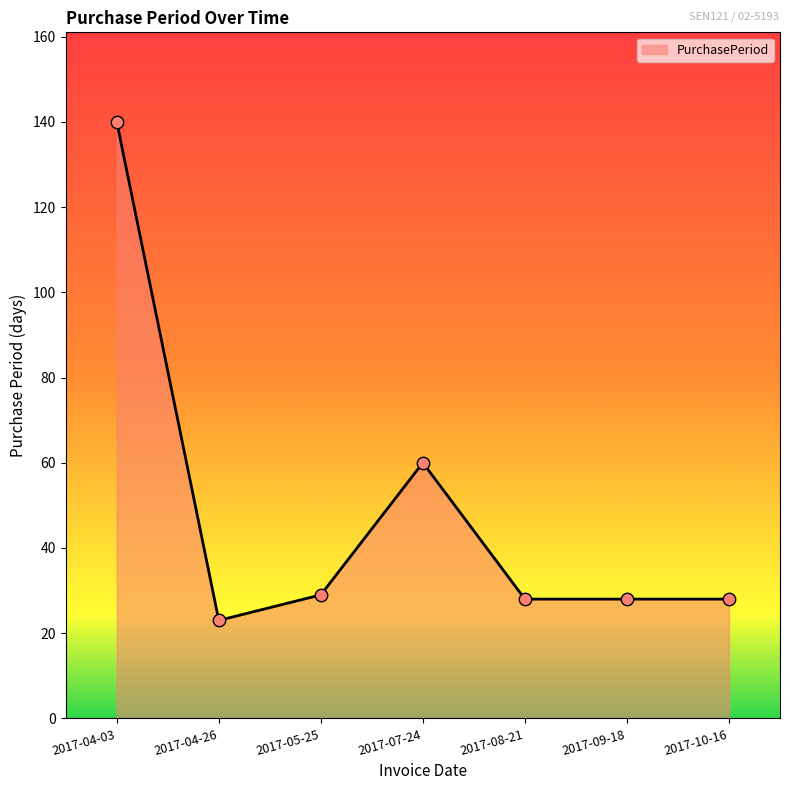

What is the change in value from 2017-05-25 to 2017-07-24?

+31